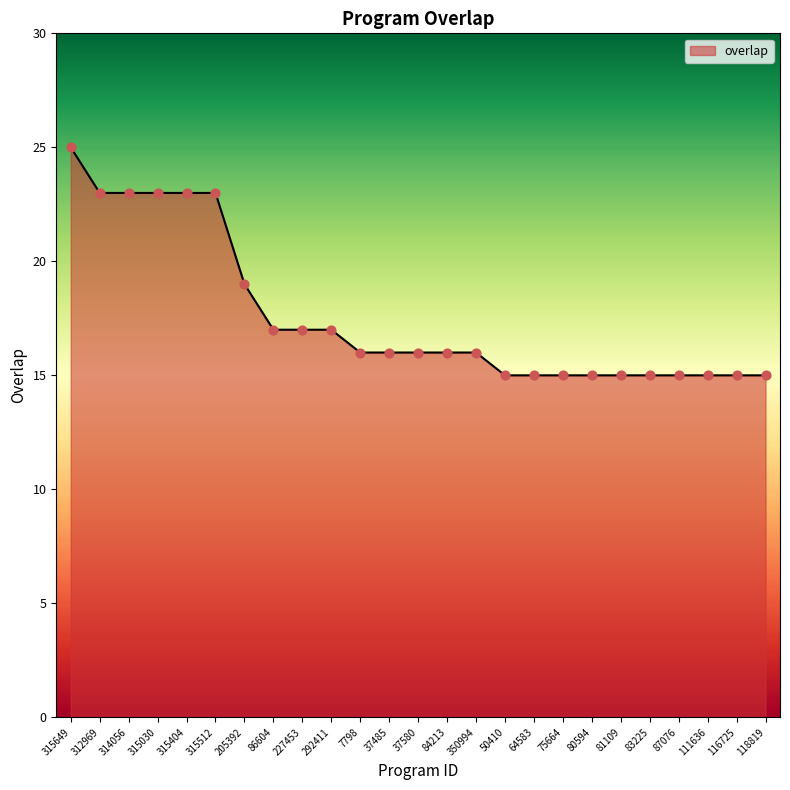

Approximately how many times larger is the value at 81109 compared to 80594?

1.0